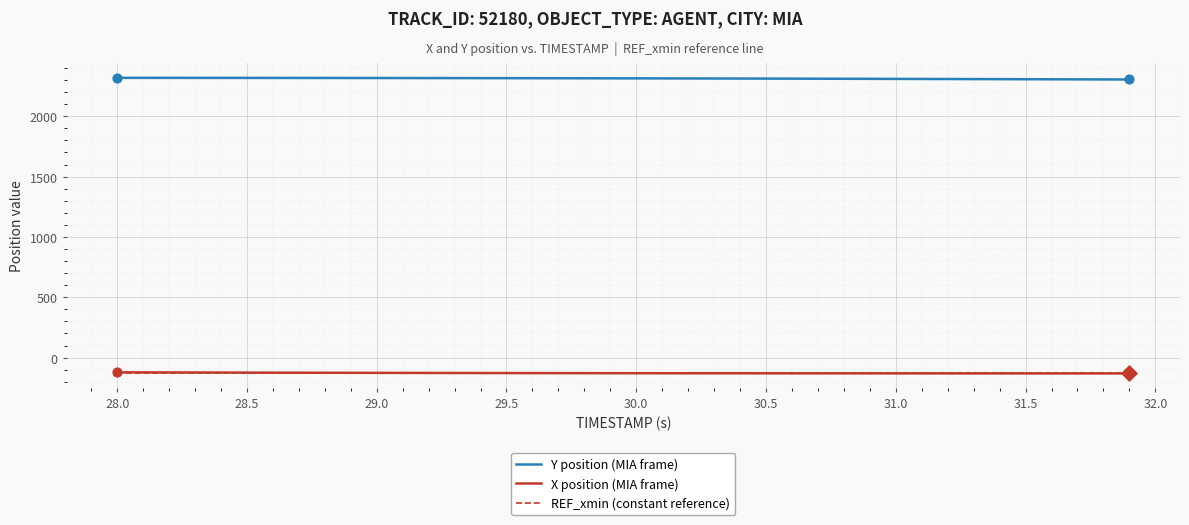

Which series has the largest total across all categories?

Y position (MIA frame)